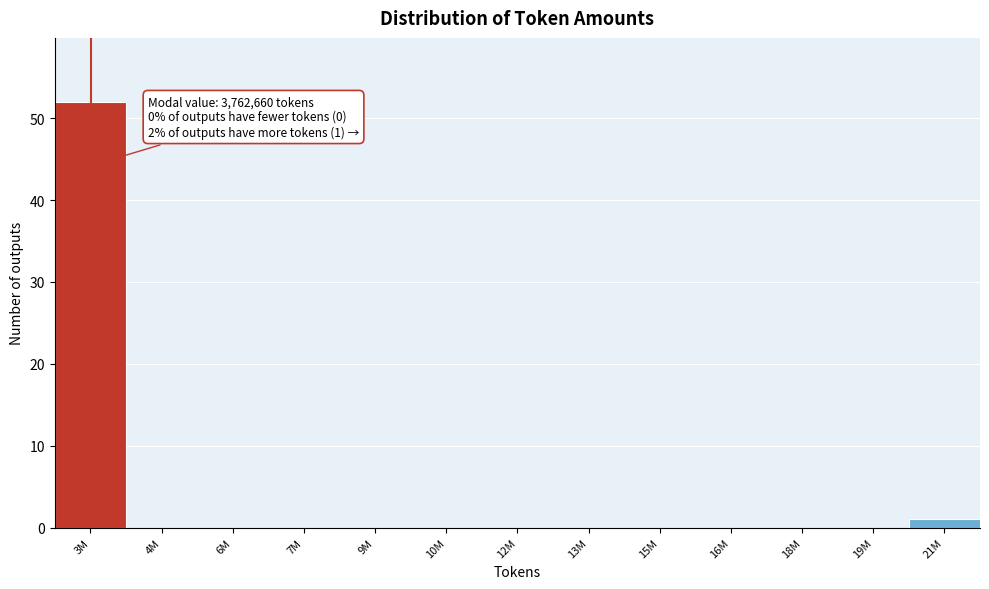

Reading left to right, extract all data points from this chart.

3M=52	4M=0	6M=0	7M=0	9M=0	10M=0	12M=0	13M=0	15M=0	16M=0	18M=0	19M=0	21M=1